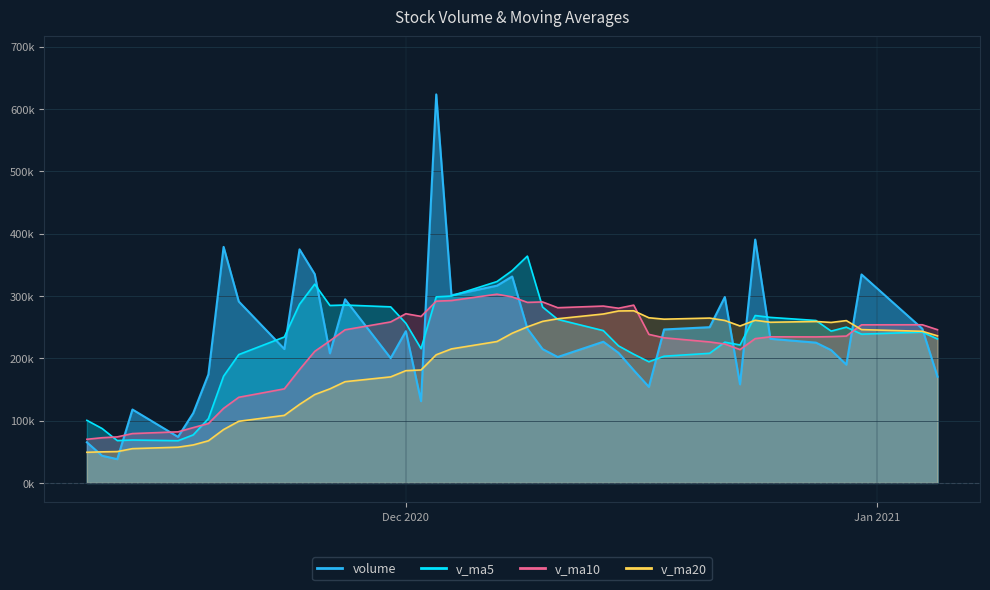

At which category is the sum across all series the highest?

2020-12-03